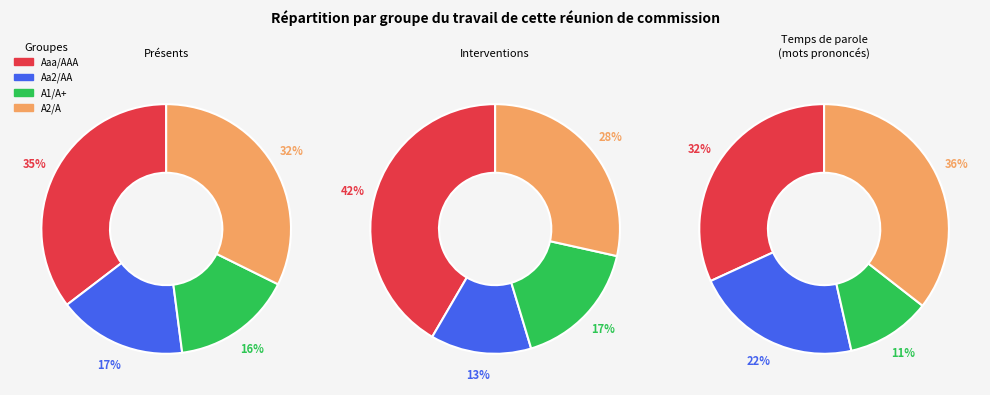

To the nearest percent, what is the difference between the A2/A and Aaa/AAA slice percentages?

3%